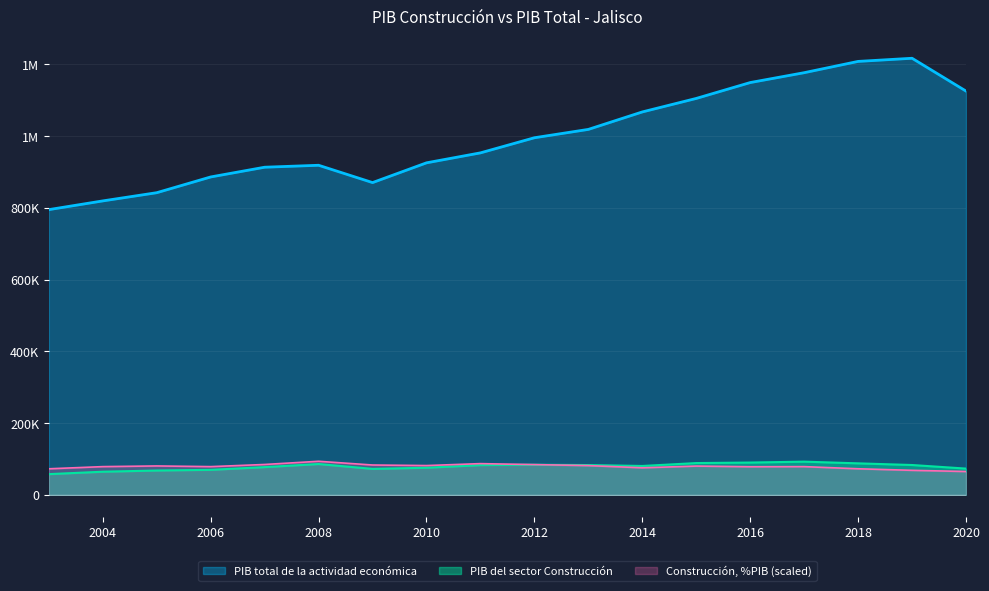

At which label does Construcción, %PIB first exceed 80086?

2005